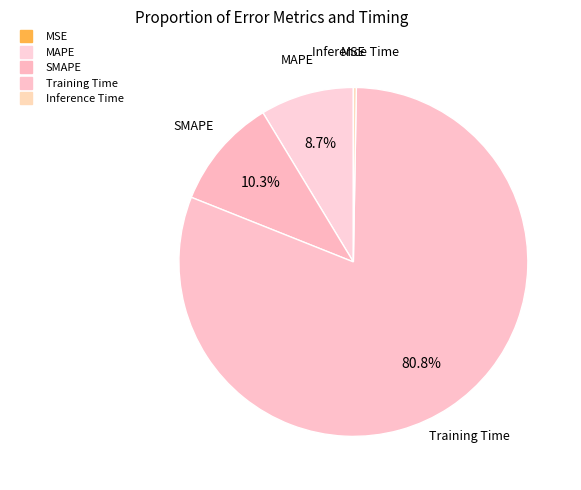

What is the change in value from Training Time to Inference Time?

-2.9